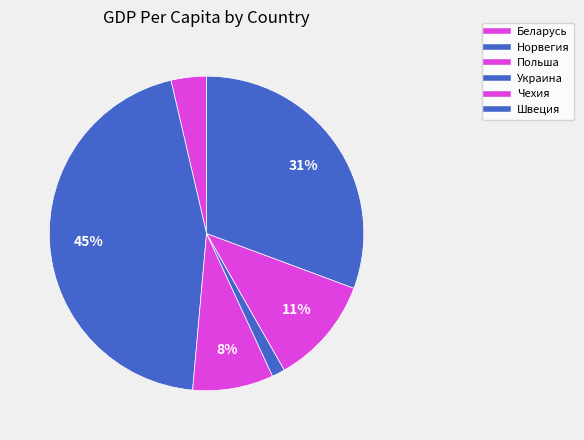

Combined, what portion of the pie is Швеция and Норвегия?

75.6%